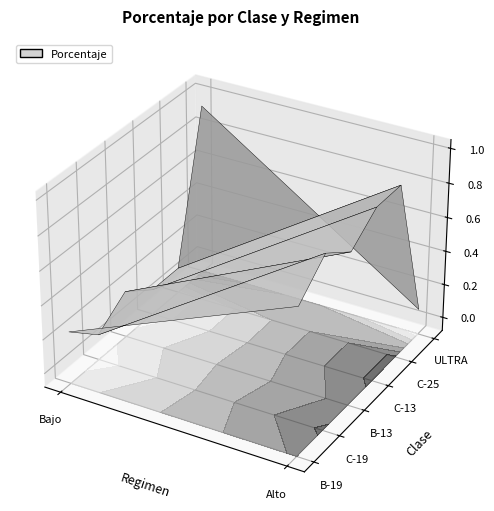

Reading right to left, what are all the values shown in this chart?

B-19: 0.8	0.2
C-19: 0.9	0.1
B-13: 0.8	0.2
C-13: 0.9	0.1
C-25: 0.9	0.1
ULTRA: 0.1	0.9